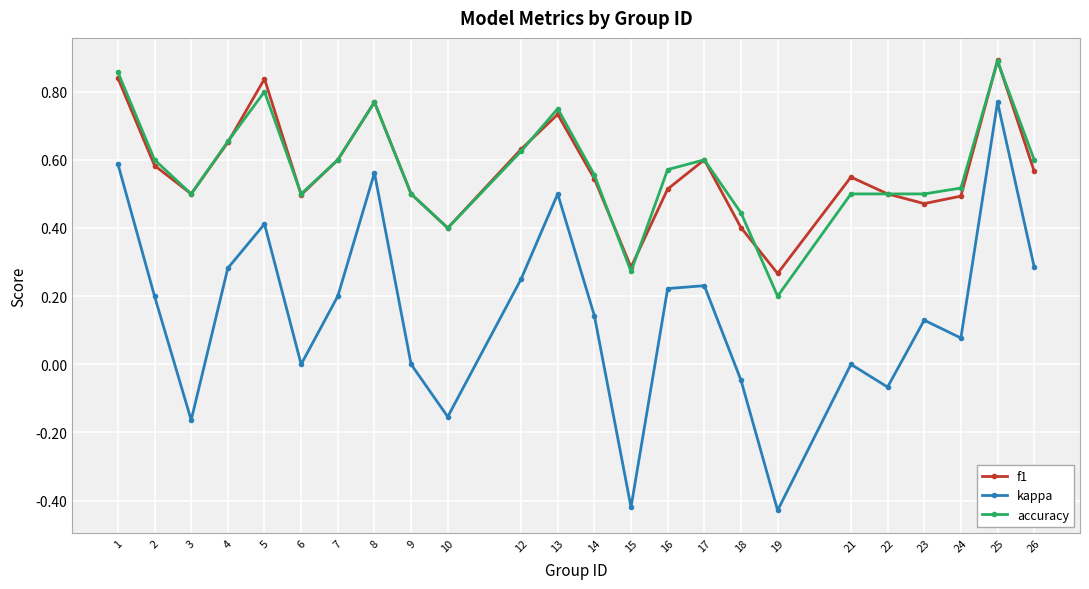

At which label does f1 reach its peak?

25